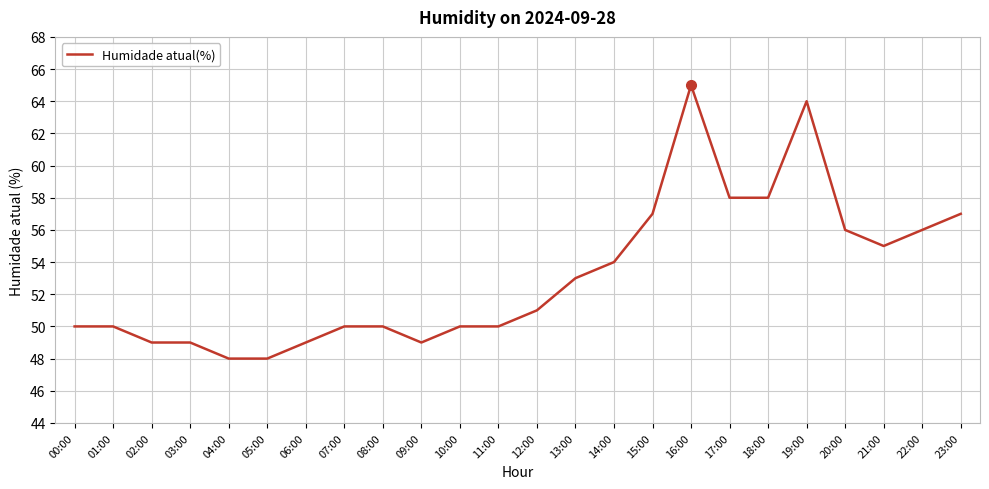

What is the average value?

53